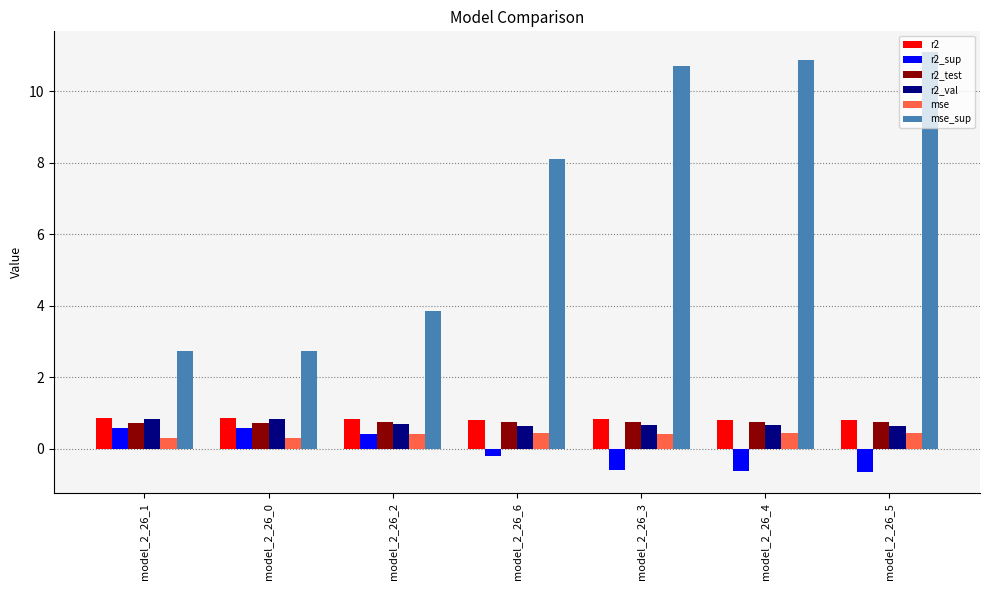

What is the minimum value shown in the chart?

-0.7